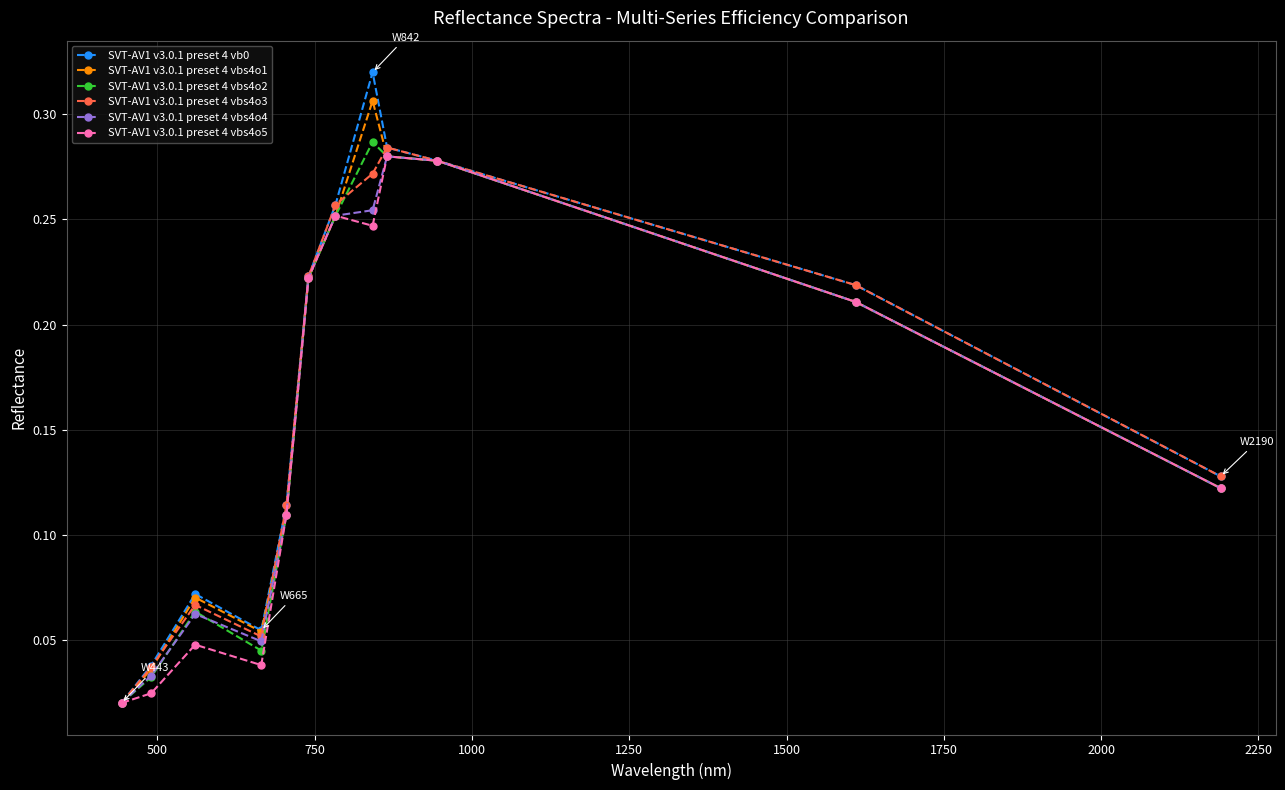

At how many categories does at least one series exceed 0?

12